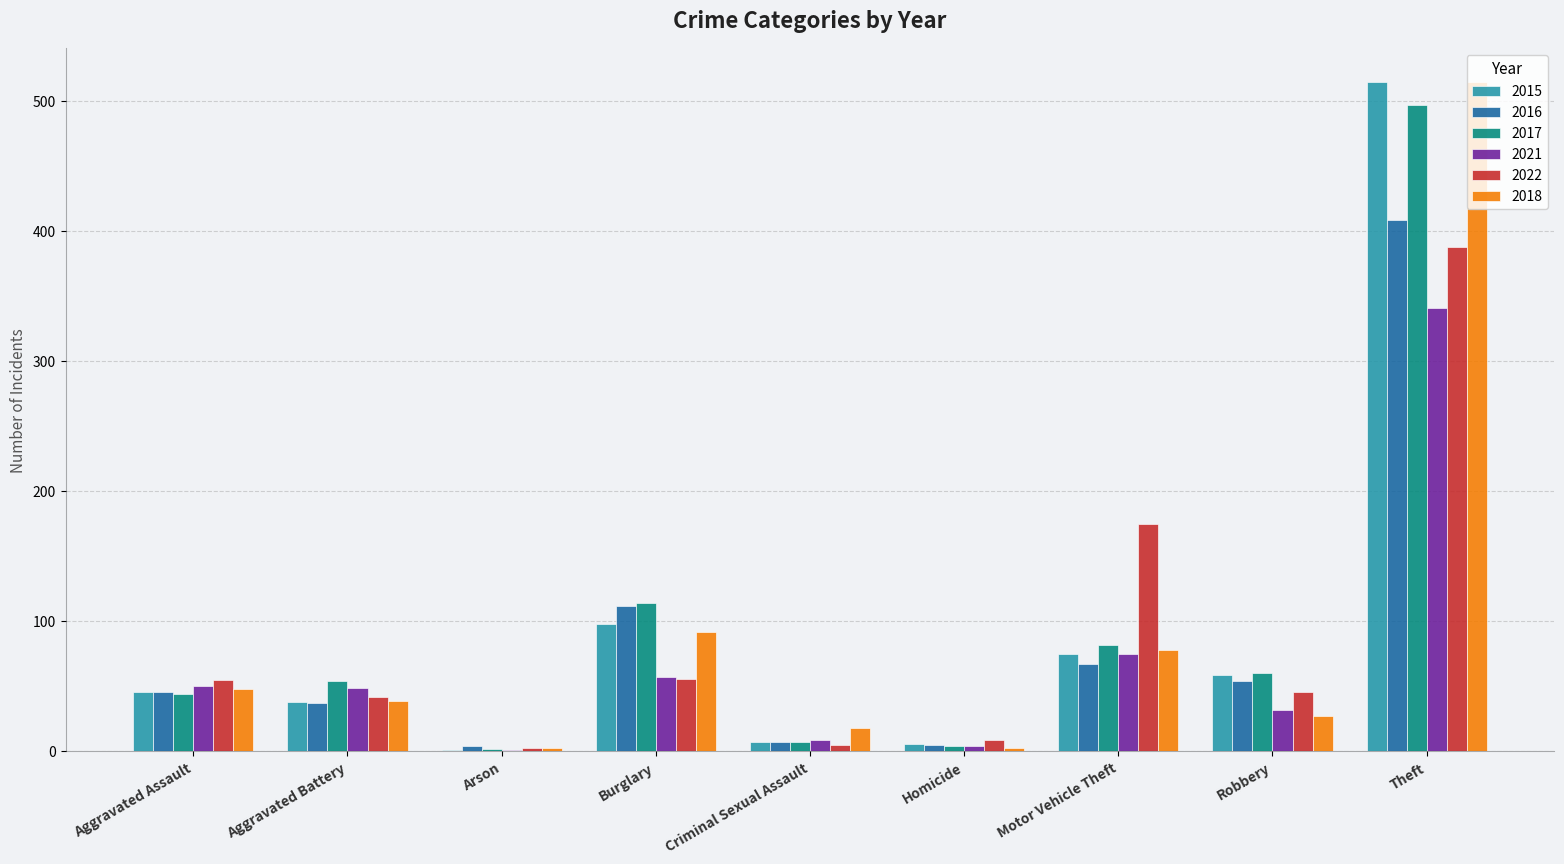

Is it true that 2021 equals 524 at Theft?

False